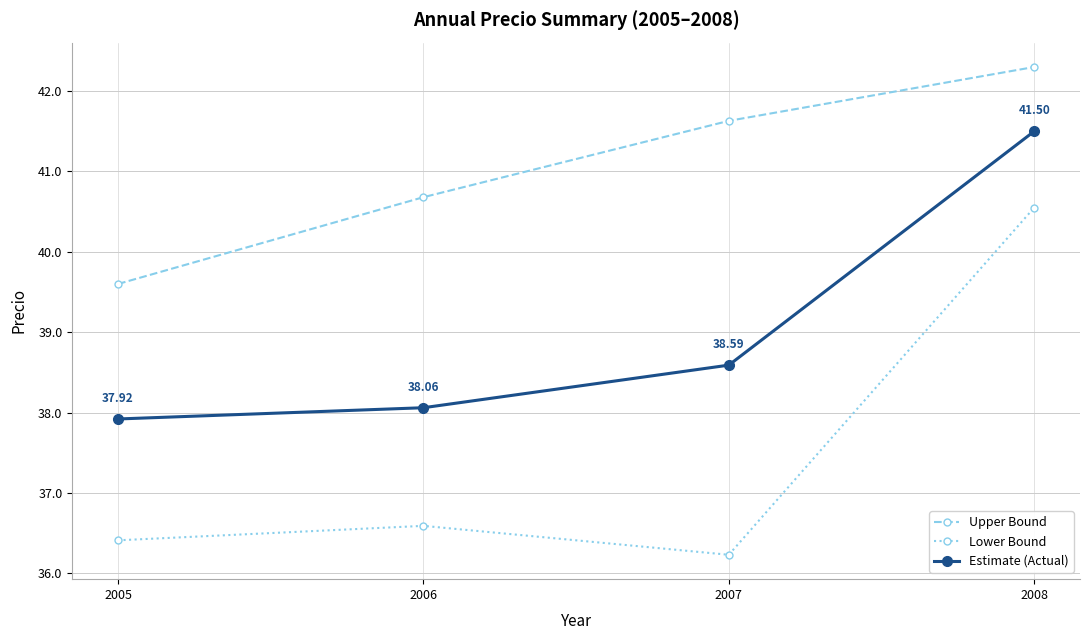

Rank the series by their maximum value, from lowest to highest.

Lower Bound, Estimate (Actual), Upper Bound